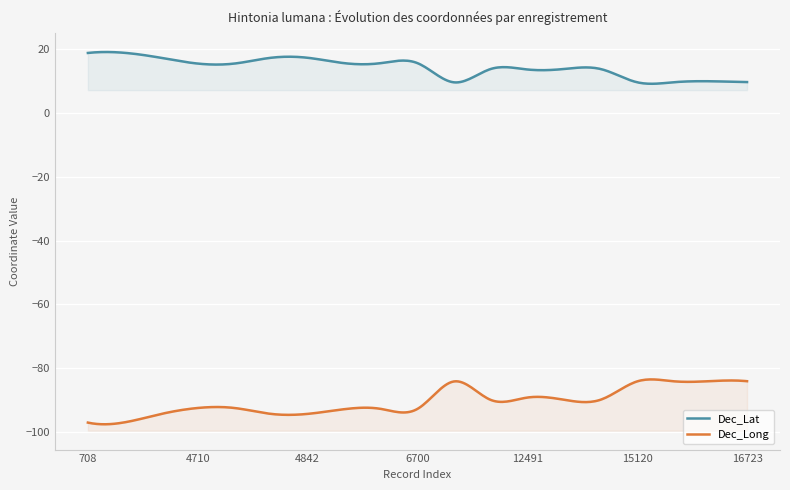

Rank the series by their average value, from highest to lowest.

Dec_Lat, Dec_Long